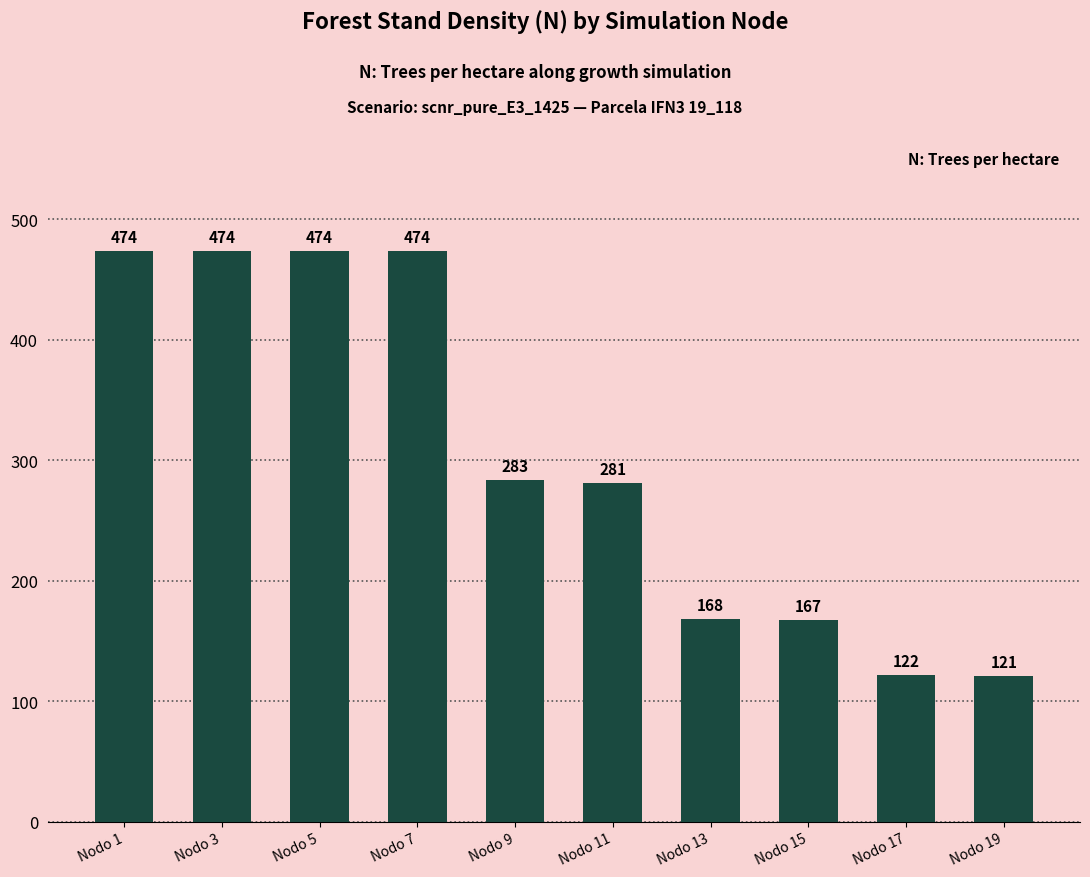

How many data points are less than 283?

5